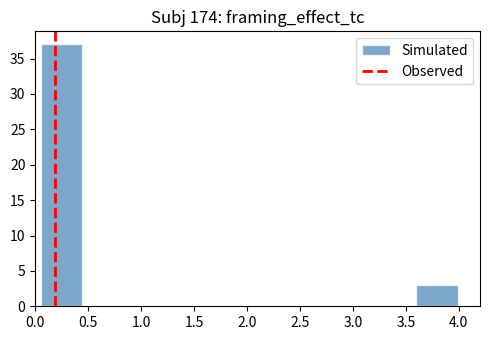

How tall is the bar that spans 0.05 to 0.45 on the x-axis? Neither the bar edges nor the heights are printed on the chart, so give them approximately, as read against the axes.

37